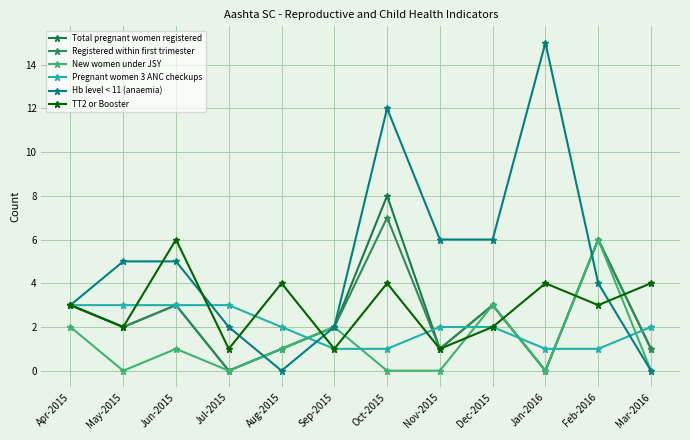

Count the TT2 or Booster values in the range 2 to 4.

8